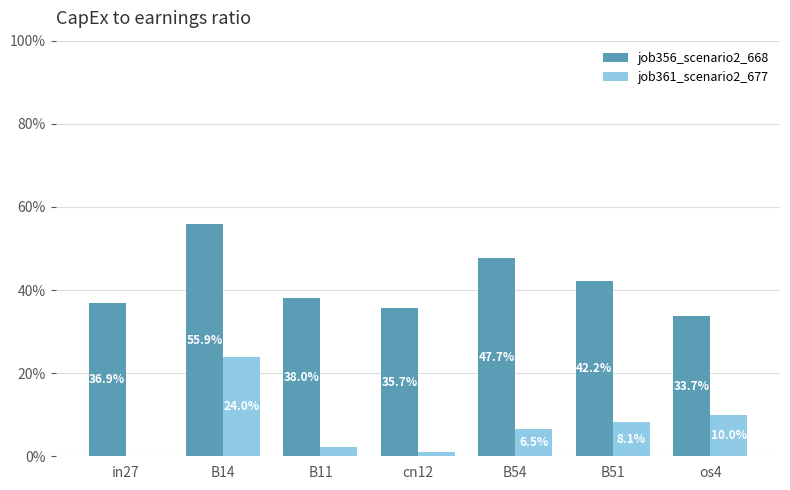

Which category has the lowest value across all series?

in27